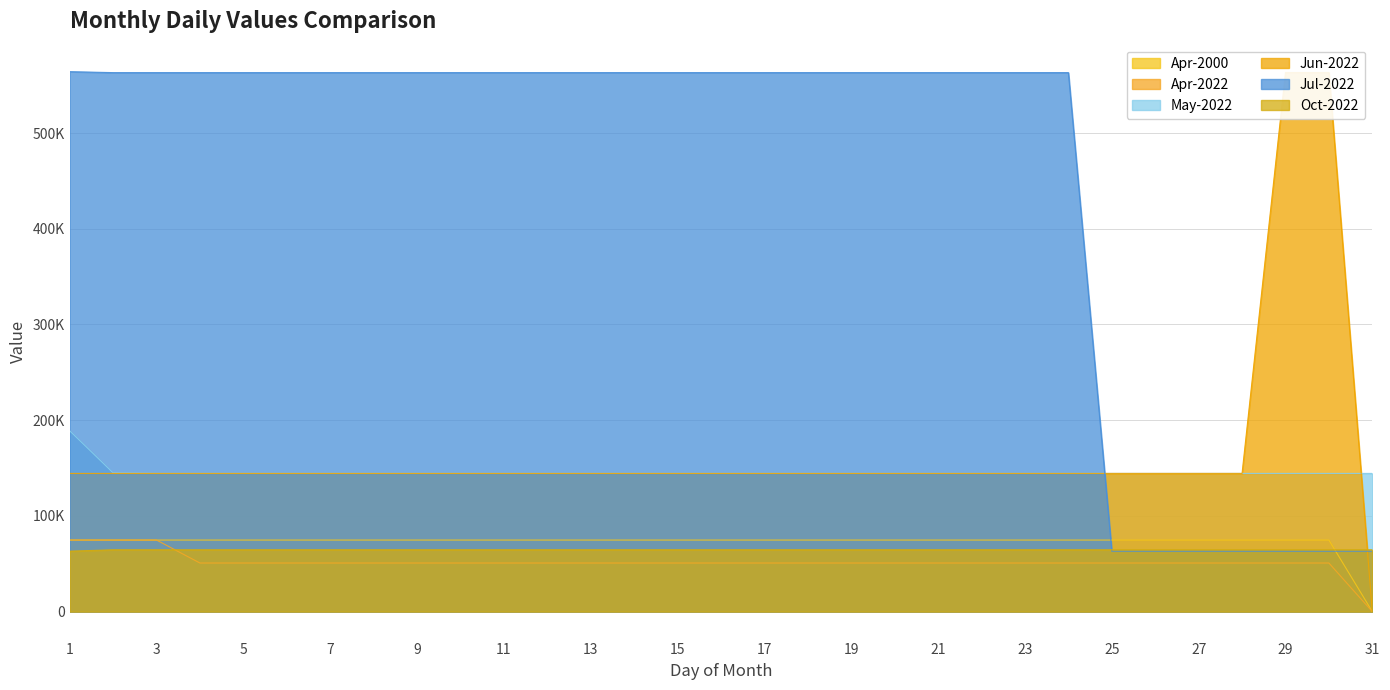

Which series has the largest total across all categories?

Jul-2022